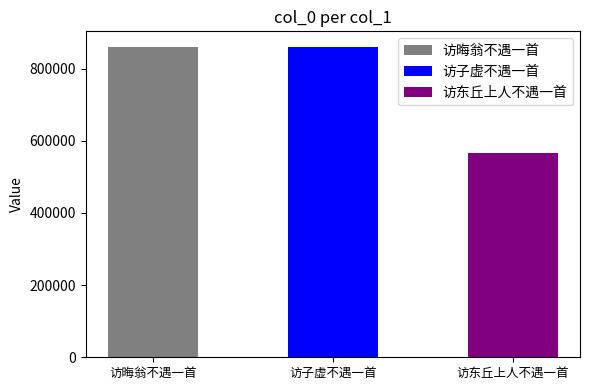

List the labels in order of value, largest first.

访晦翁不遇一首, 访子虚不遇一首, 访东丘上人不遇一首